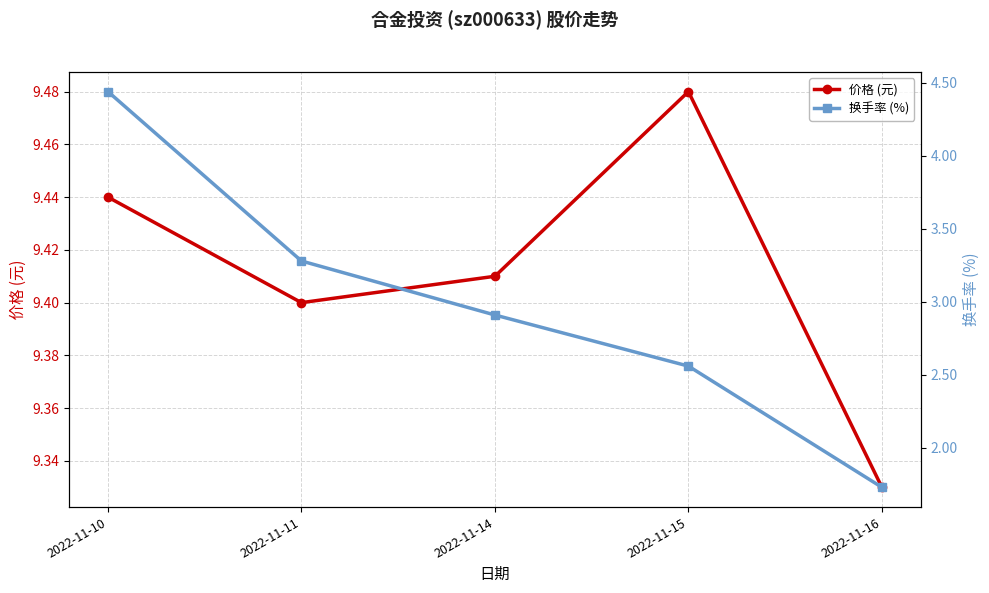

What is the difference between the highest and lowest values at 2022-11-15?

6.9